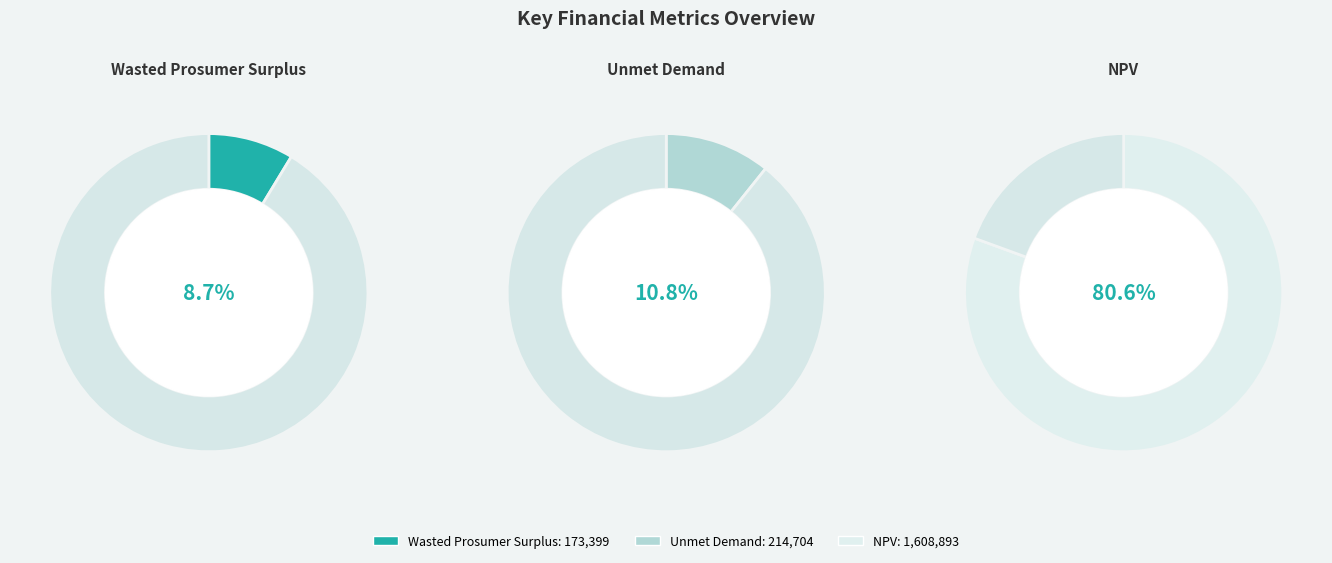

Which category has the biggest portion of the pie?

NPV